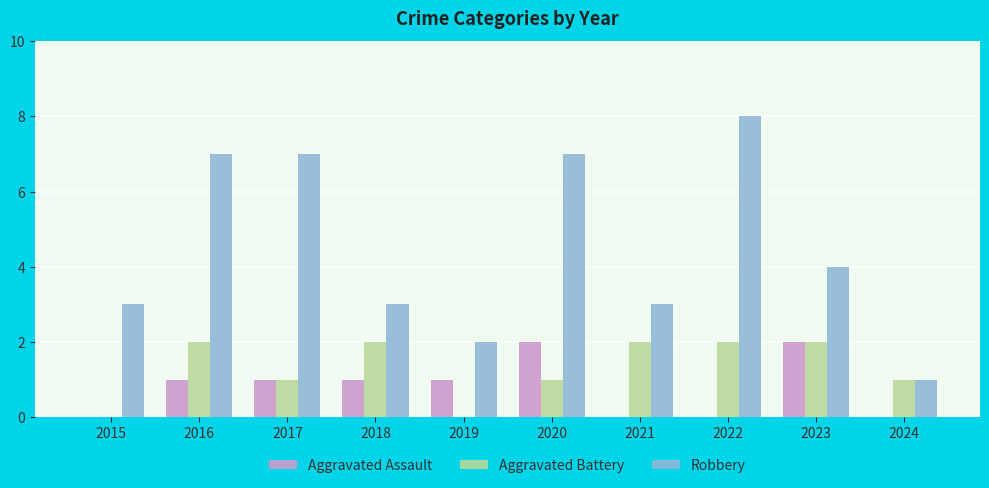

The value of Aggravated Battery at 2016 is 2. True or false?

True